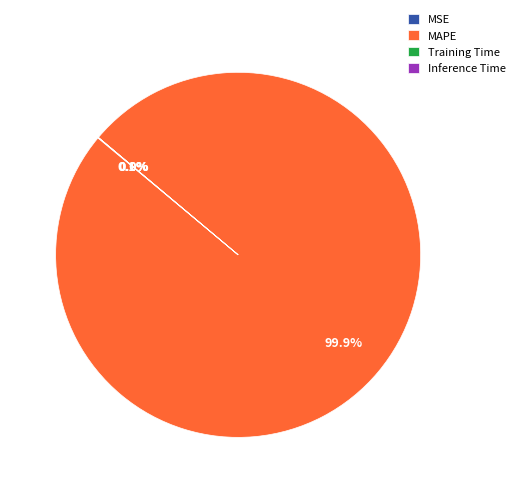

To the nearest percent, what is the average slice percentage?

25%